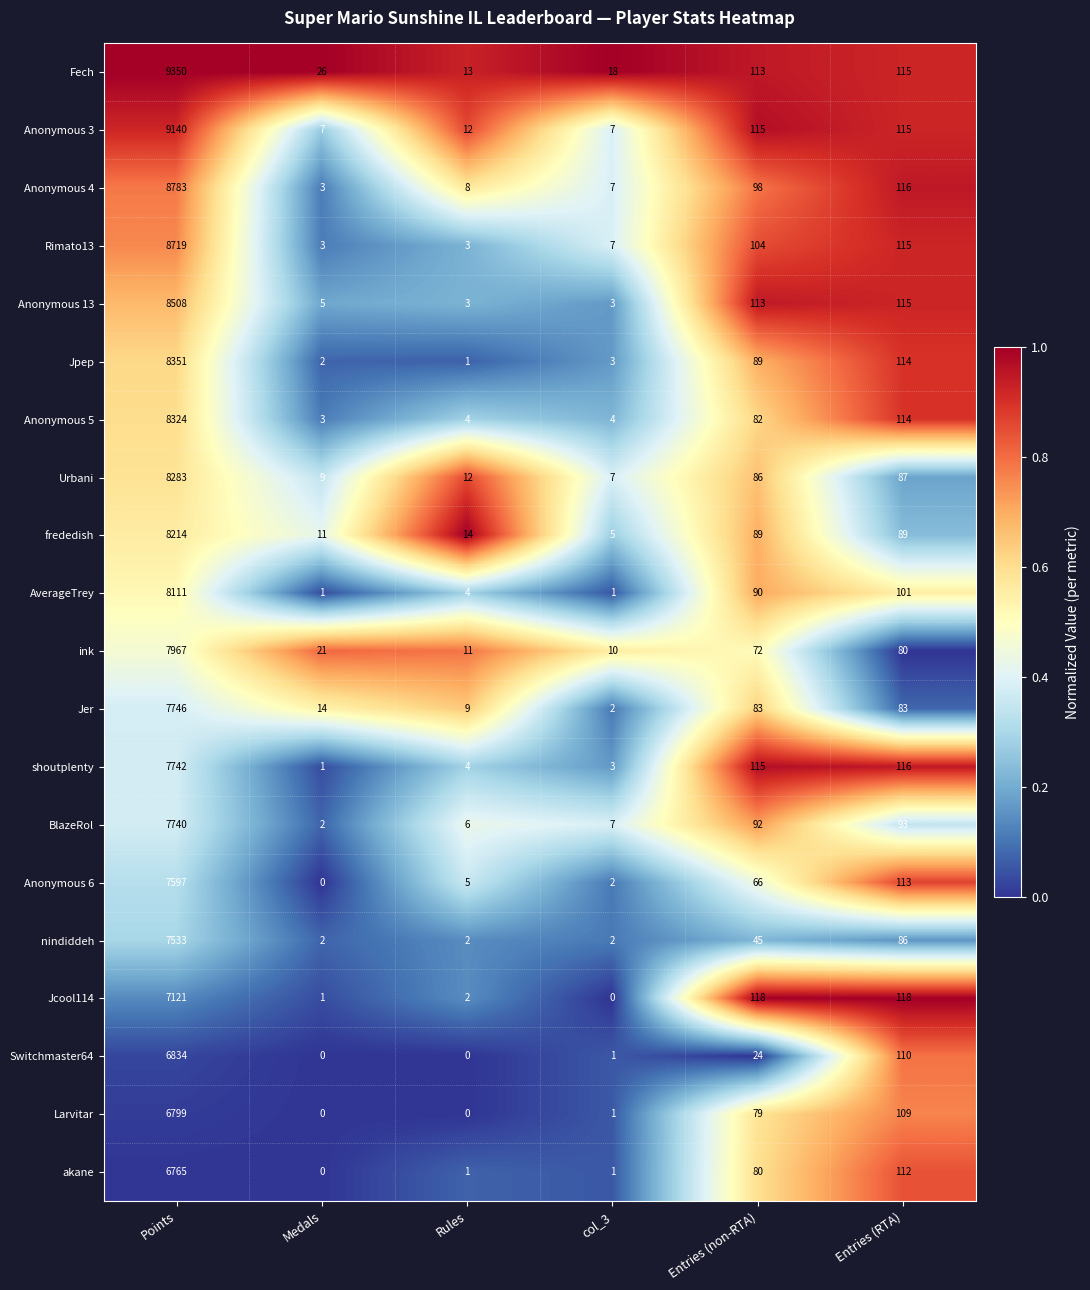

Which category has the highest value in the frededish series?

Points